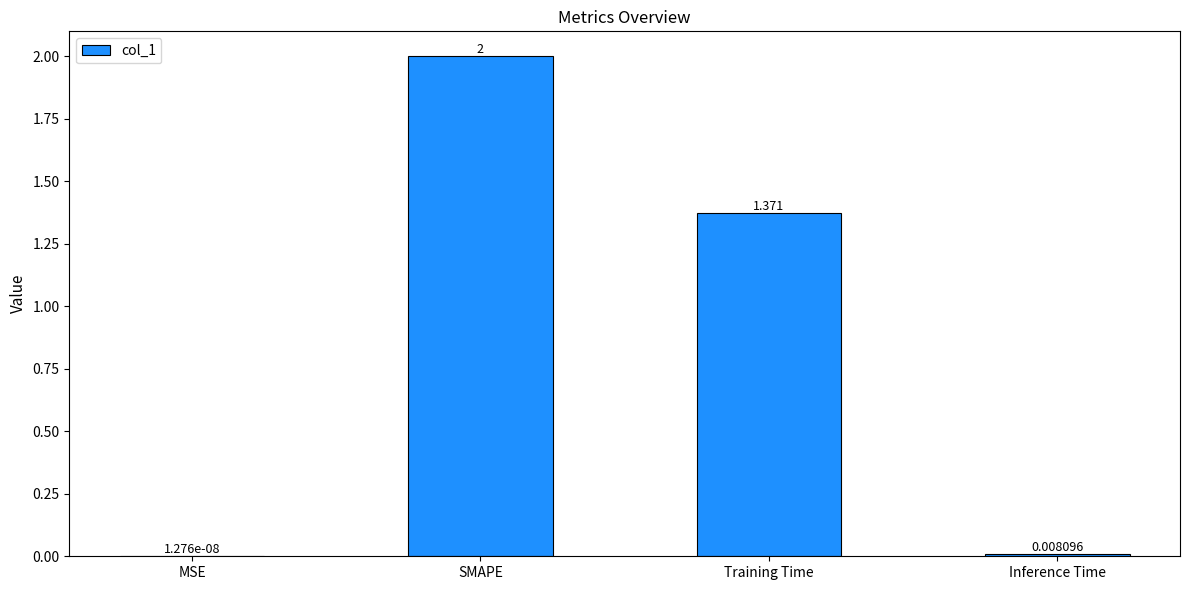

Does the chart contain stacked bars?

No